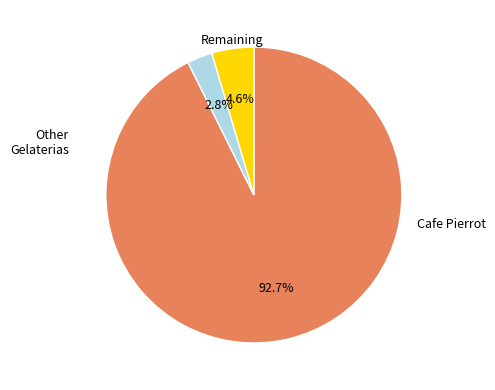

Is there a majority slice in this chart?

Yes